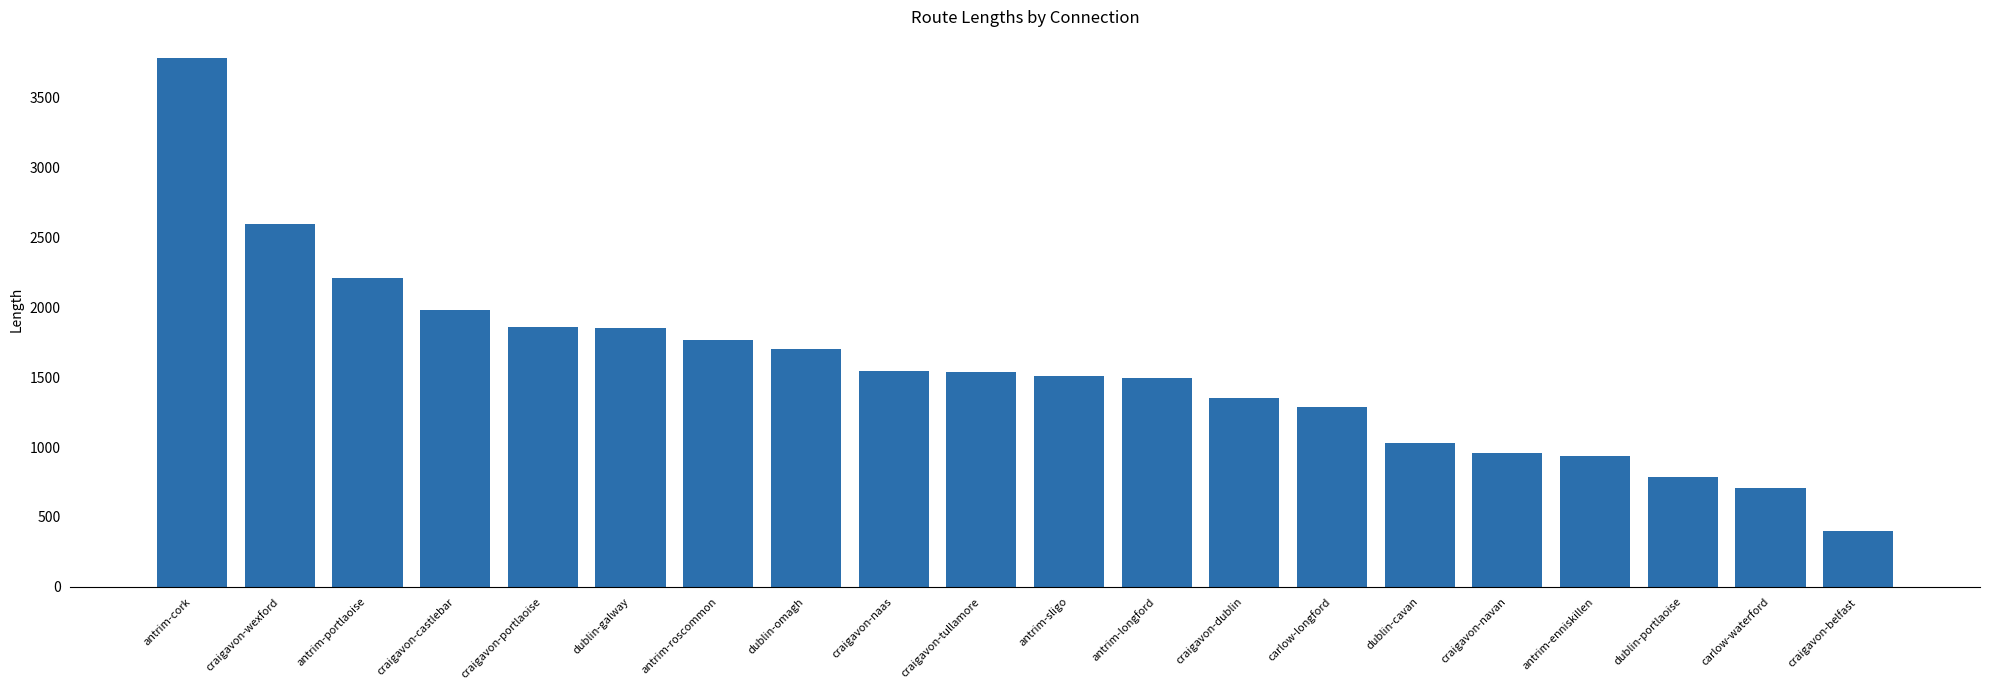

Where does the data first go above 1540?

antrim-cork